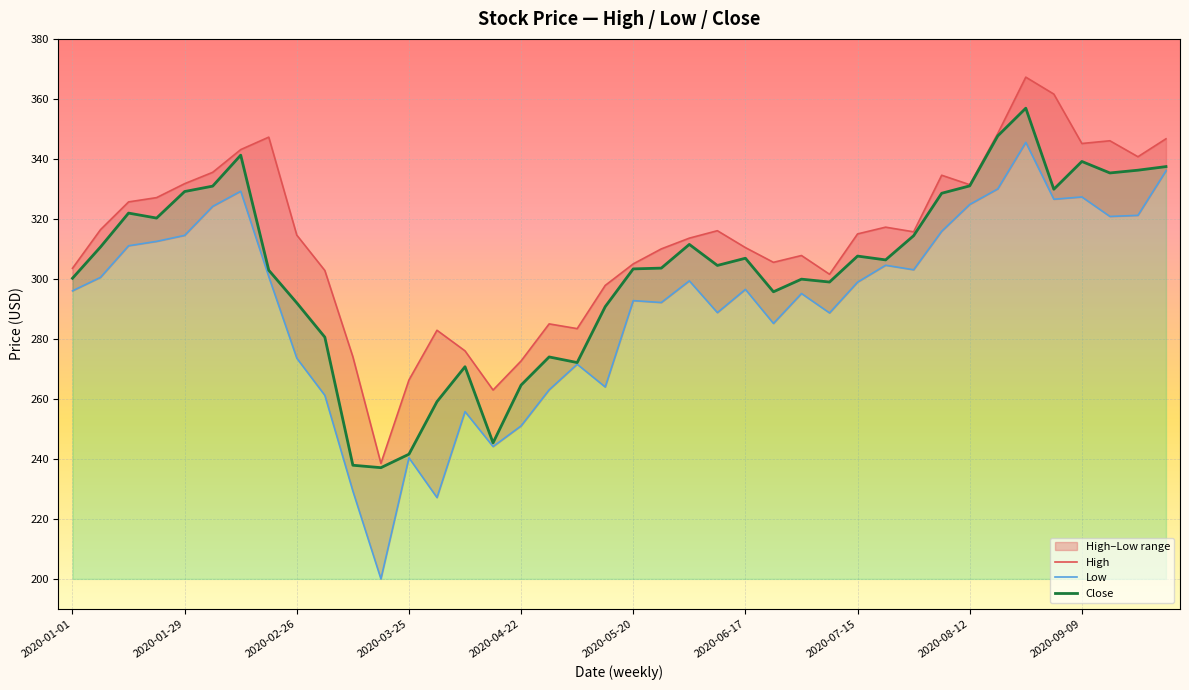

Reading right to left, transcribe all the data shown in this chart.

High: 346.7	340.7	346.0	345.1	361.6	367.2	348.5	331.4	334.5	315.7	317.2	315.0	301.5	307.8	305.5	310.4	316.1	313.6	310.0	305.0	297.8	283.4	285.0	272.6	263.0	276.0	282.9	266.3	238.5	274.0	302.8	314.6	347.2	343.1	335.5	331.7	327.1	325.7	316.4	303.5
Low: 336.0	321.2	320.8	327.3	326.5	345.5	330.0	324.8	315.9	303.0	304.5	298.9	288.6	295.1	285.1	296.5	288.8	299.3	292.1	292.8	264.0	271.5	263.0	251.0	244.1	255.8	227.1	240.4	200.0	229.3	261.2	273.5	300.8	329.2	324.2	314.5	312.5	311.0	300.5	296.0
Close: 337.4	336.2	335.3	339.1	329.9	356.9	347.7	331.0	328.5	314.4	306.3	307.6	299.0	299.9	295.7	306.9	304.5	311.5	303.6	303.3	290.7	272.1	274.0	264.6	245.4	270.7	259.1	241.6	237.1	237.9	280.6	292.0	302.9	341.2	330.9	329.1	320.3	321.9	310.6	300.2